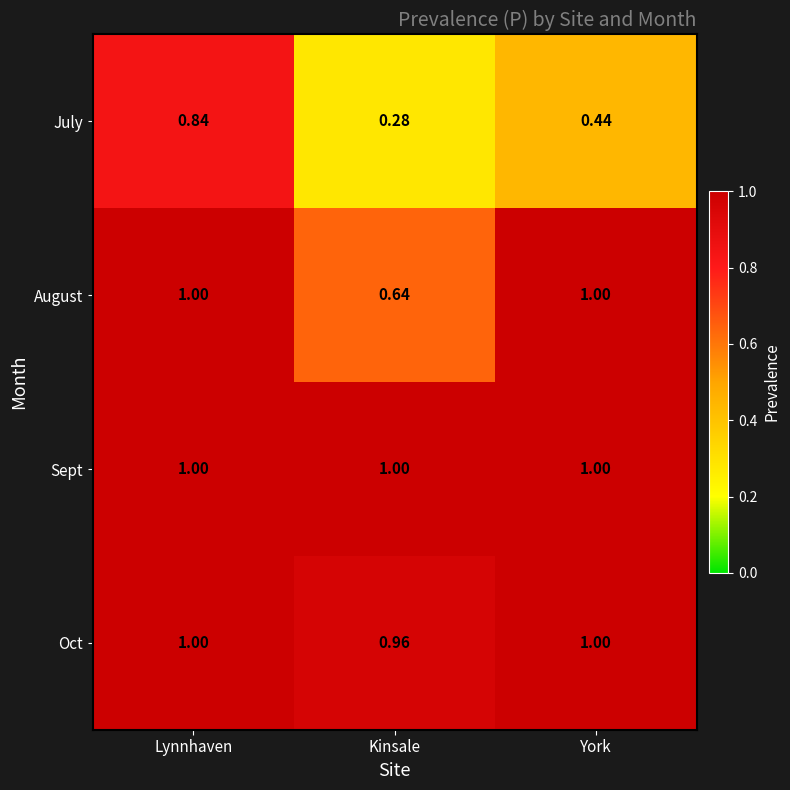

Which label corresponds to the smallest value in the chart?

Kinsale